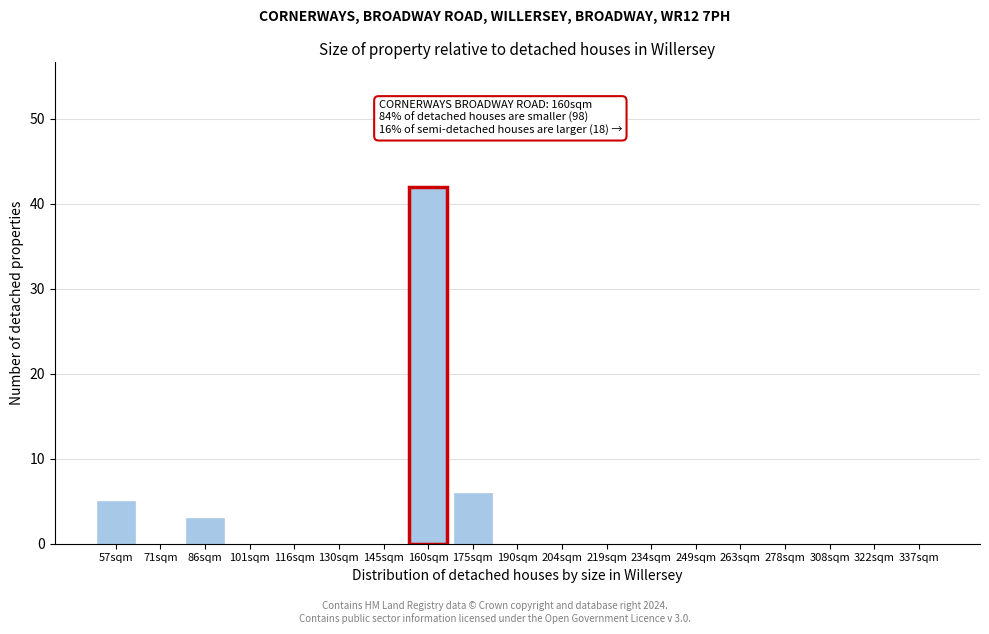

Reading right to left, list all the values displayed in this chart.

337sqm=0	322sqm=0	308sqm=0	278sqm=0	263sqm=0	249sqm=0	234sqm=0	219sqm=0	204sqm=0	190sqm=0	175sqm=6	160sqm=42	145sqm=0	130sqm=0	116sqm=0	101sqm=0	86sqm=3	71sqm=0	57sqm=5